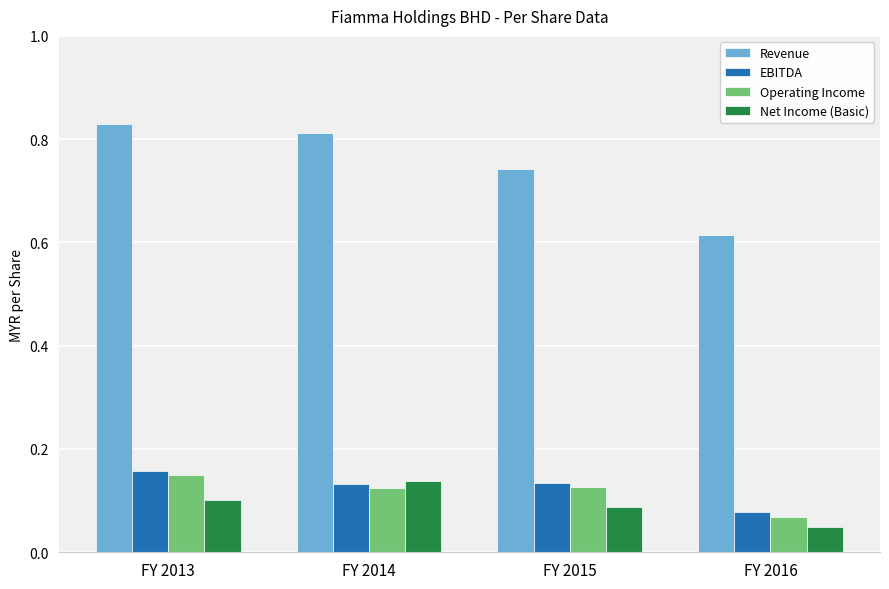

Which category has the lowest value in the EBITDA series?

FY 2016